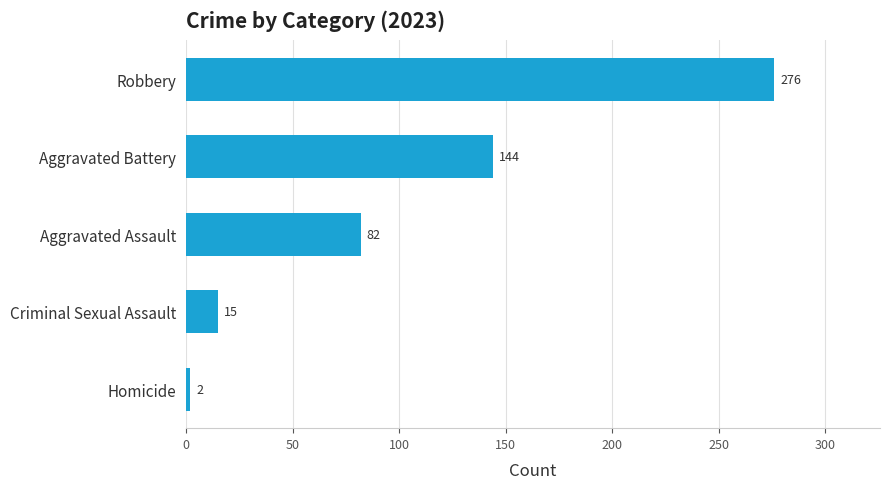

How many bars are there in total?

5